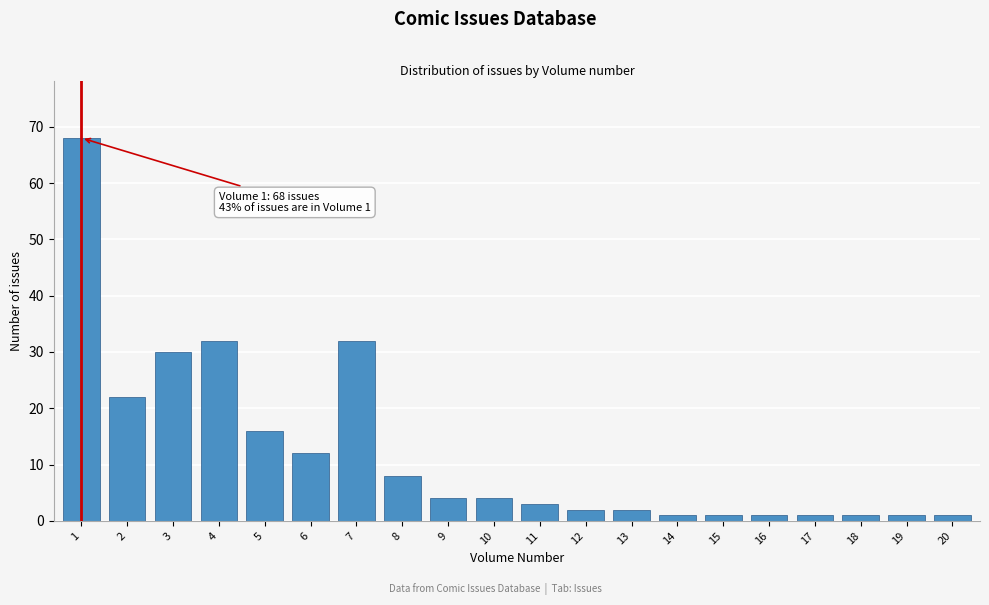

Reading left to right, list all the values displayed in this chart.

1=68	2=22	3=30	4=32	5=16	6=12	7=32	8=8	9=4	10=4	11=3	12=2	13=2	14=1	15=1	16=1	17=1	18=1	19=1	20=1